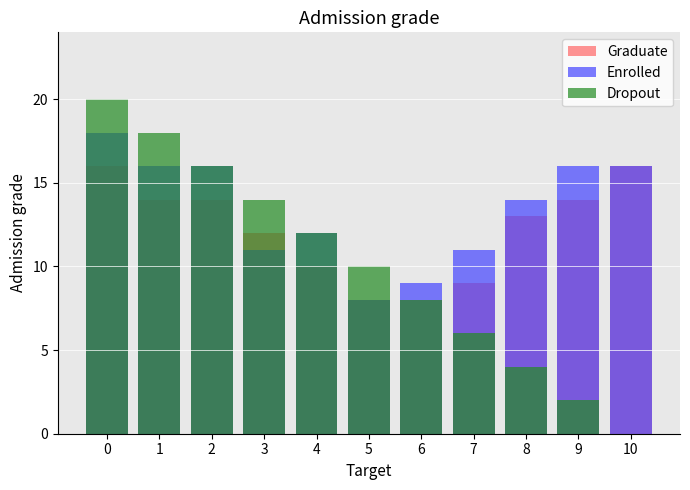

Reading right to left, list all the values displayed in this chart.

Graduate: 10=16	9=14	8=13	7=9	6=8	5=8	4=10	3=12	2=14	1=14	0=16
Enrolled: 10=16	9=16	8=14	7=11	6=9	5=8	4=12	3=11	2=16	1=16	0=18
Dropout: 10=0	9=2	8=4	7=6	6=8	5=10	4=12	3=14	2=16	1=18	0=20